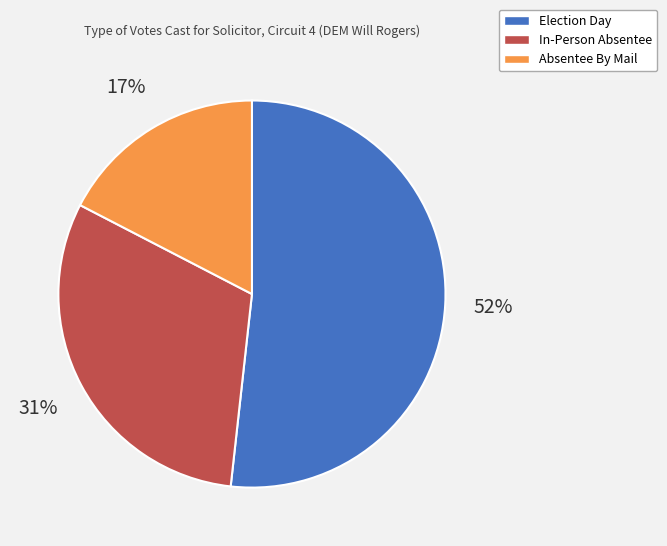

What percentage is the Election Day slice, to the nearest percent?

52%